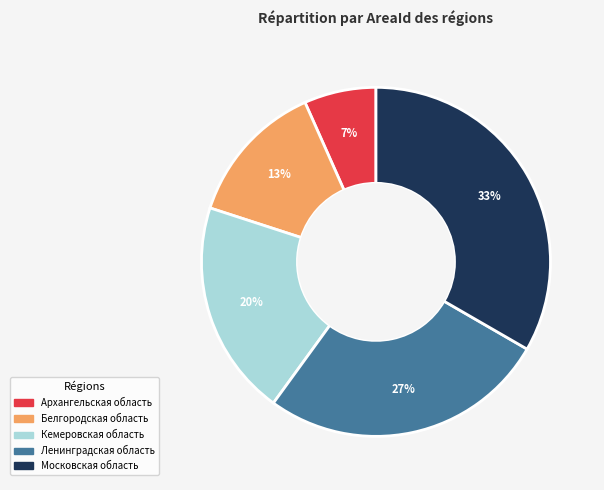

Do Архангельская область and Кемеровская область together represent more than half of the pie?

No